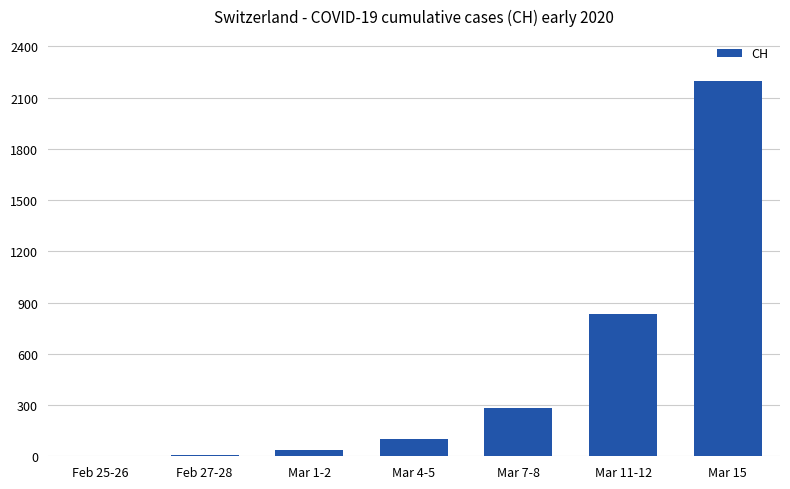

What is the sum of all values?

3455